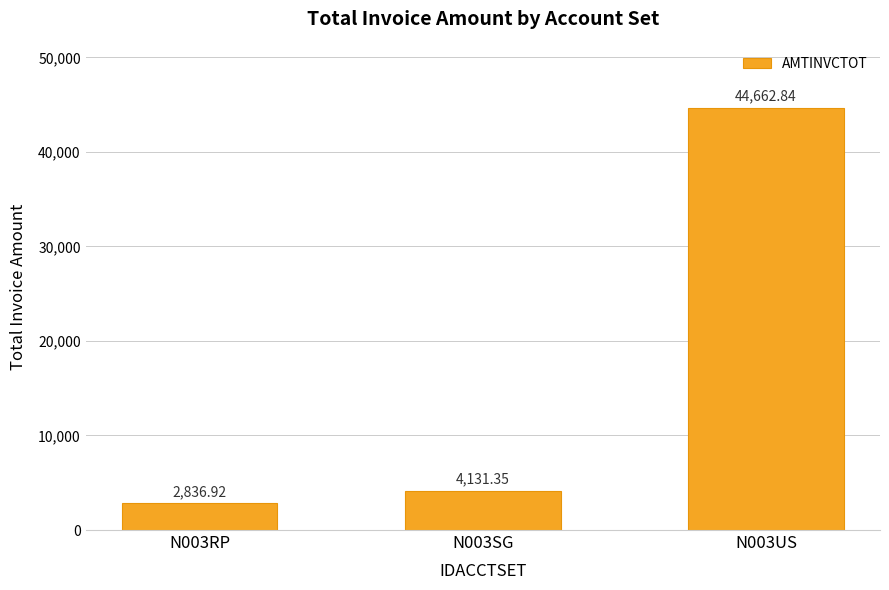

Rank the categories by value from highest to lowest.

N003US, N003SG, N003RP